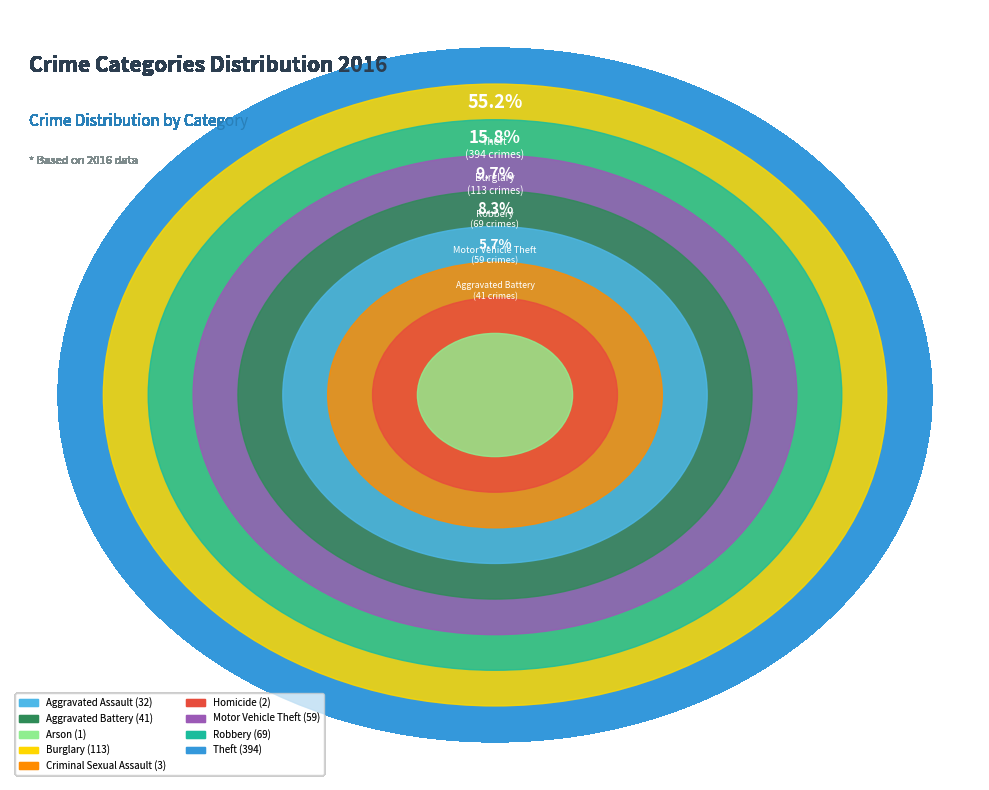

How many slices are in this pie chart?

9